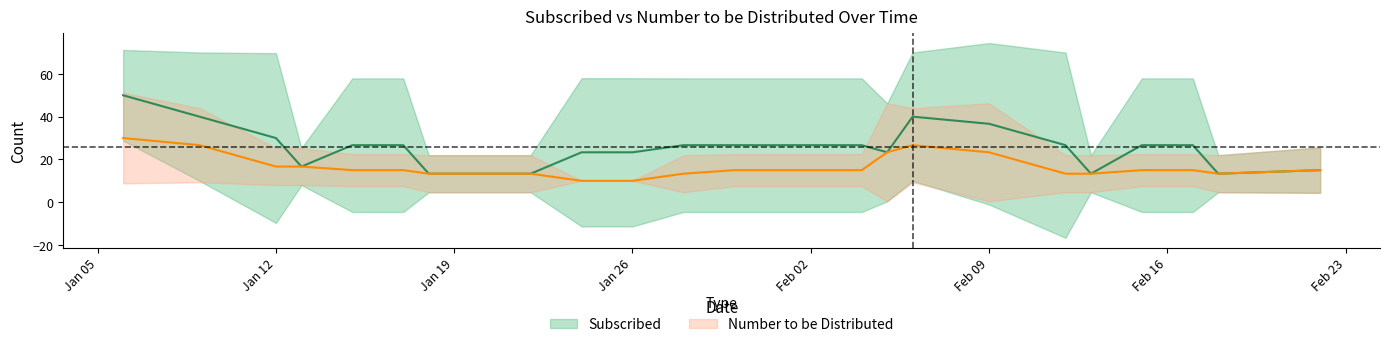

True or false: Number to be Distributed and Subscribed cross at least once.

False